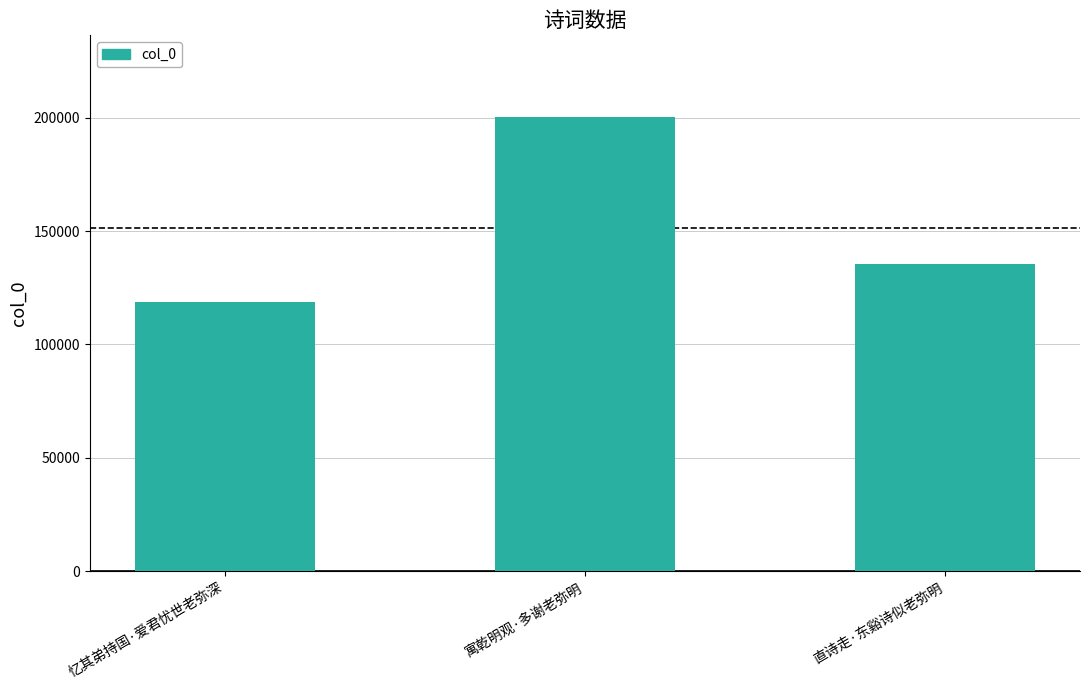

What is the label of the 3rd bar from the left?

直诗走·东谿诗似老弥明